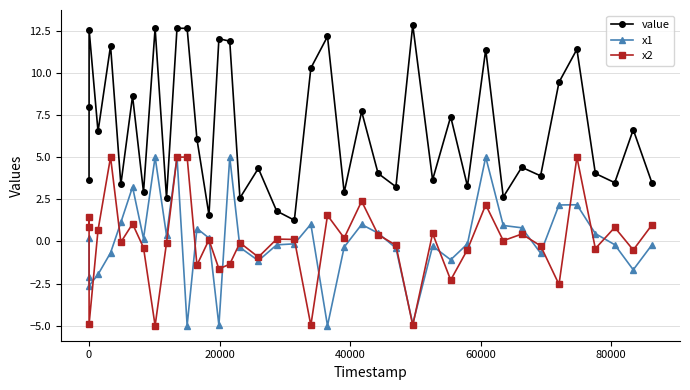

True or false: x2 and value cross at least once.

False